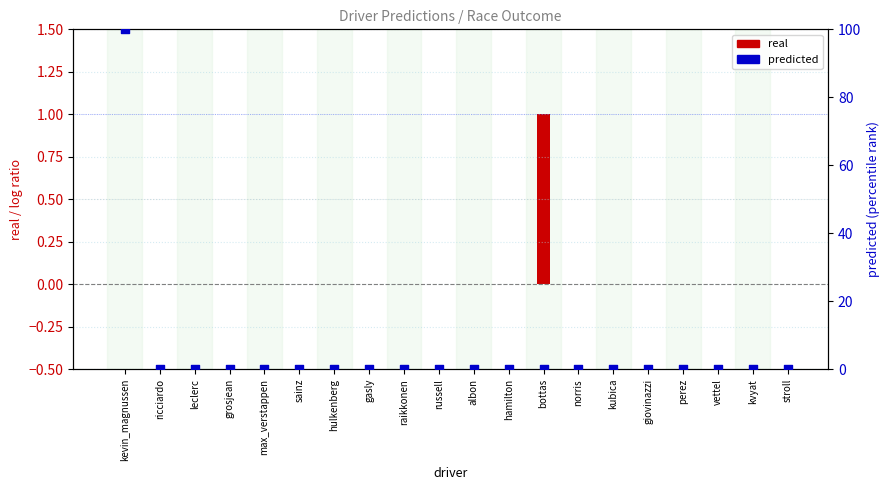

Which series reaches the minimum Y coordinate?

real